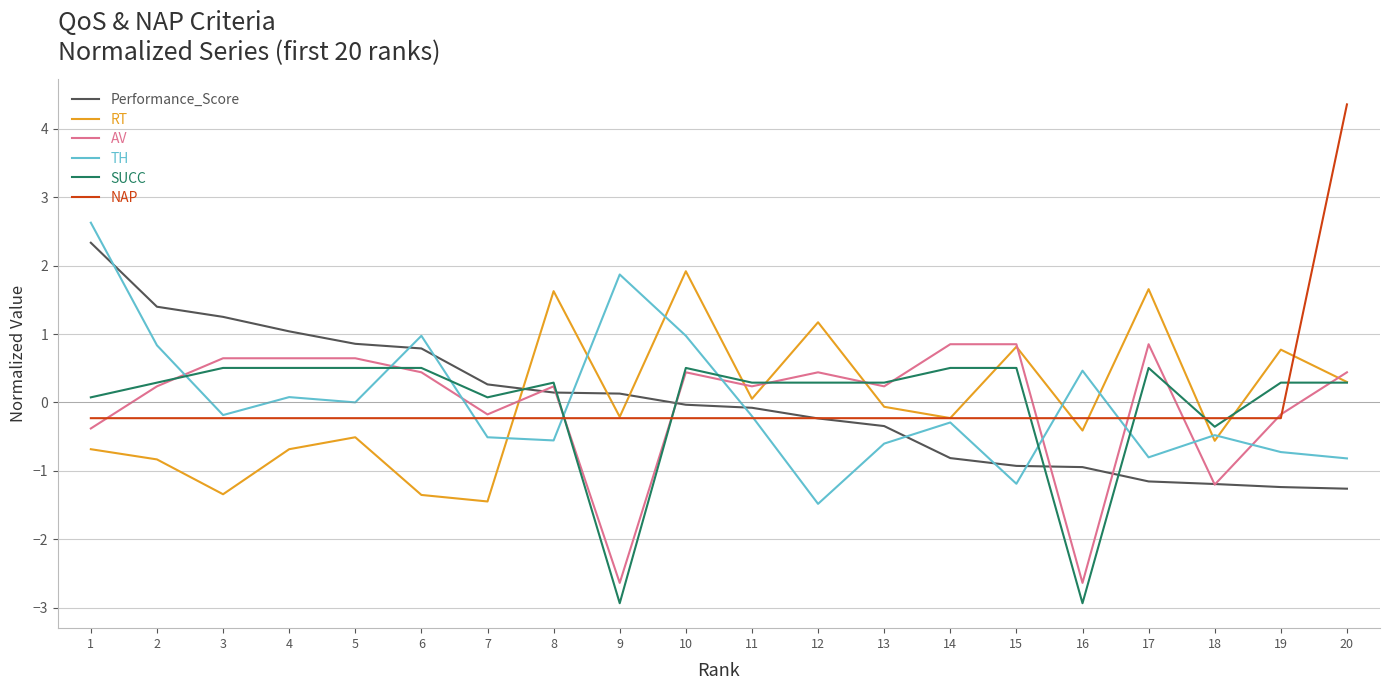

How many lines are shown in the chart?

6